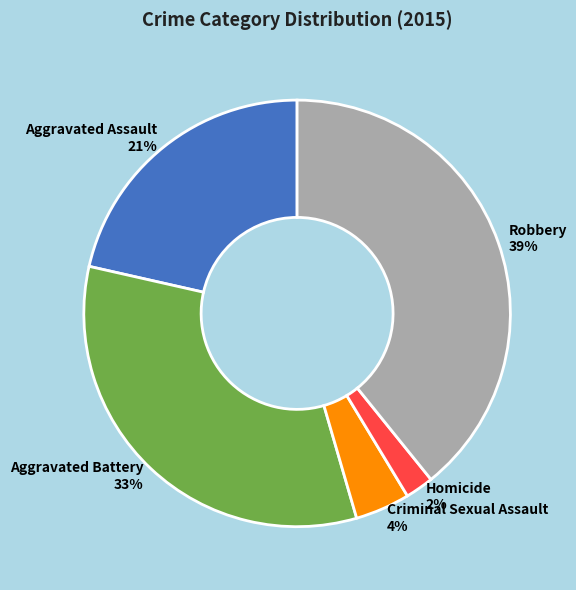

Is the sum of Criminal Sexual Assault and Aggravated Assault greater than half?

No